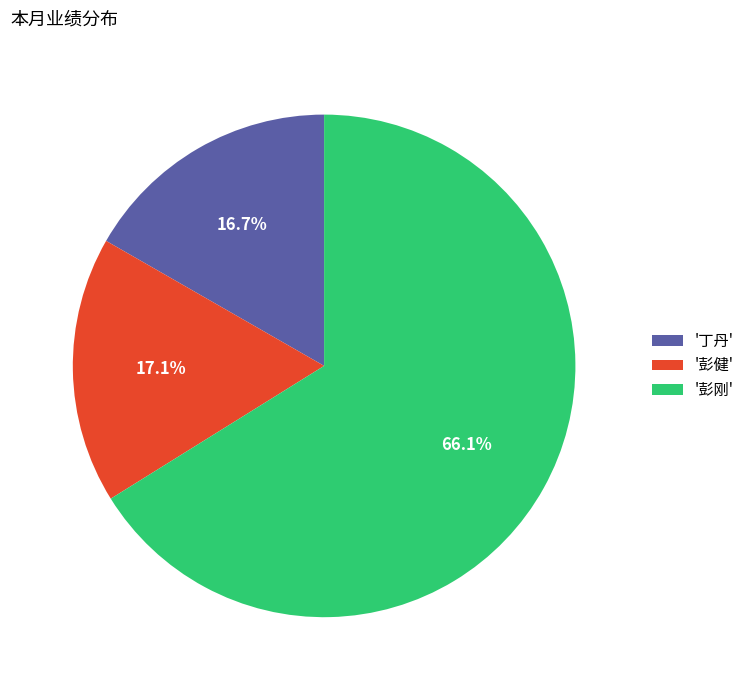

Count the number of slices in the pie.

3